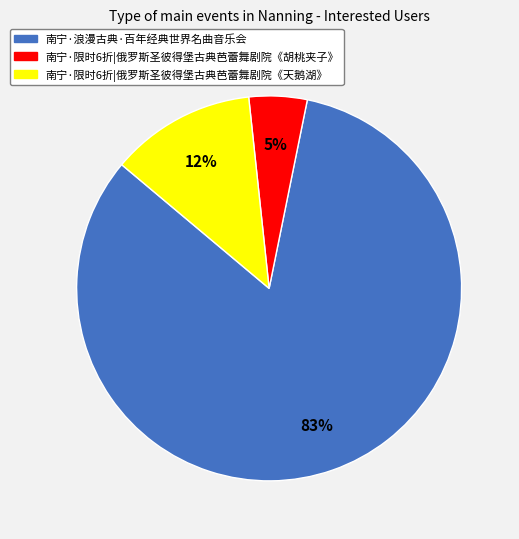

Is there a majority slice in this chart?

Yes